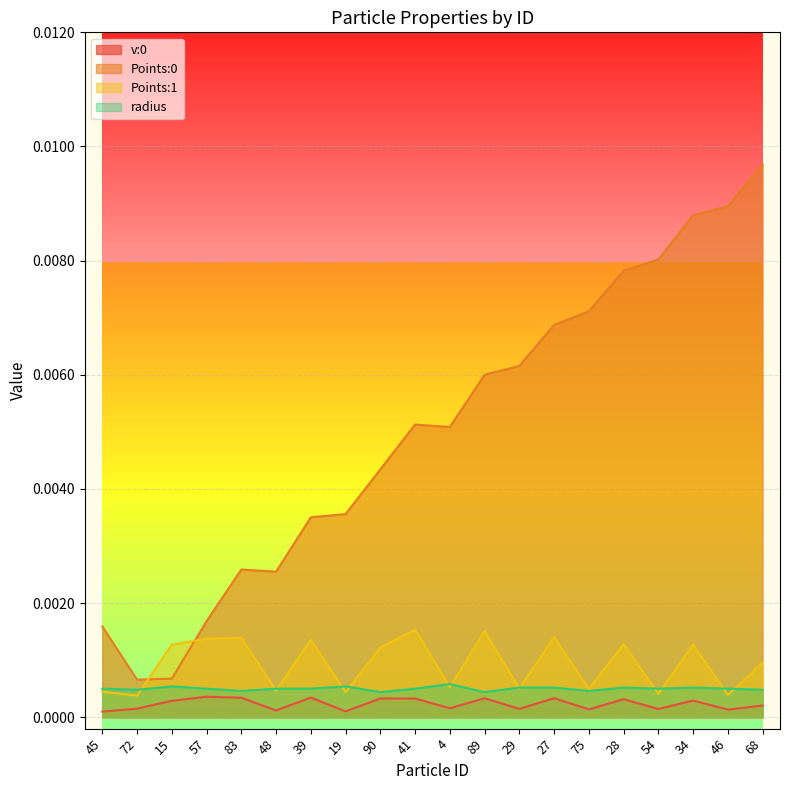

The value of Points:1 at 46 is 0.0. True or false?

True